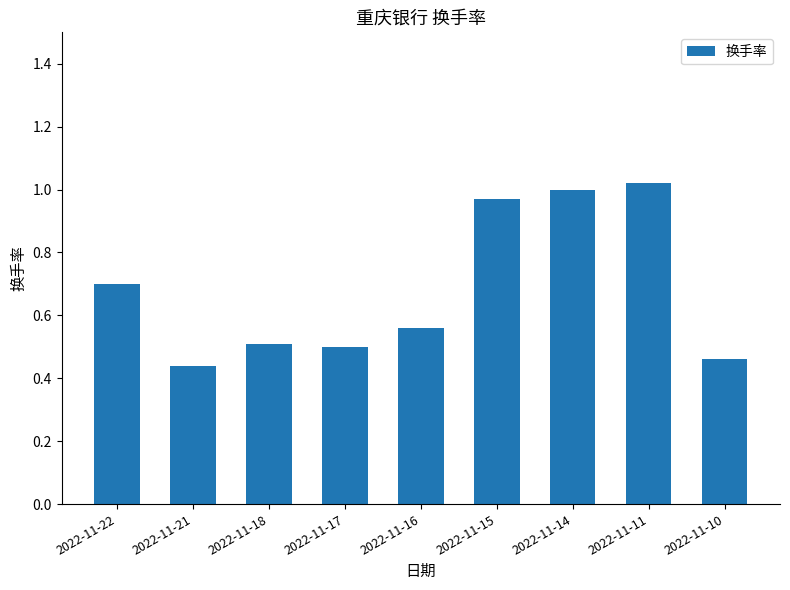

What is the value of the 1st bar from the left?

0.7